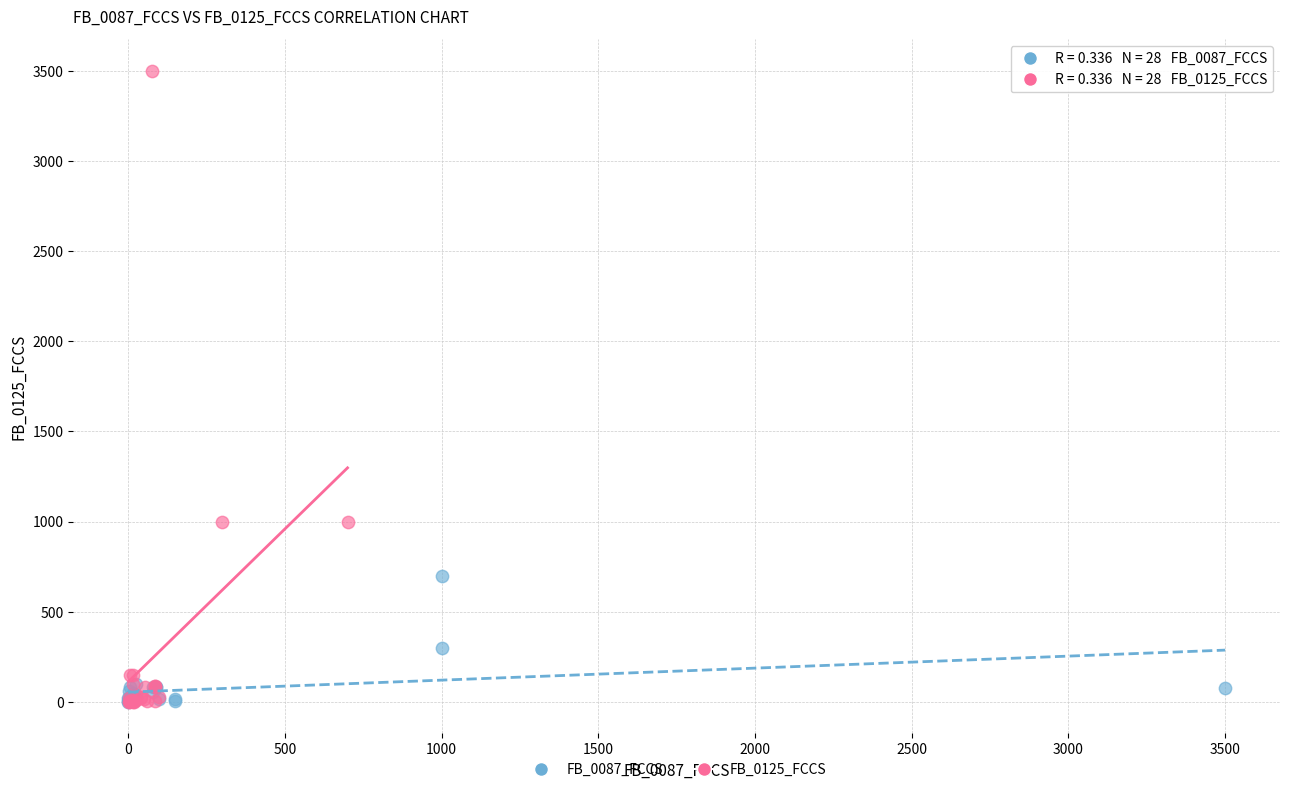

Which series contains the highest Y value?

FB_0125_FCCS